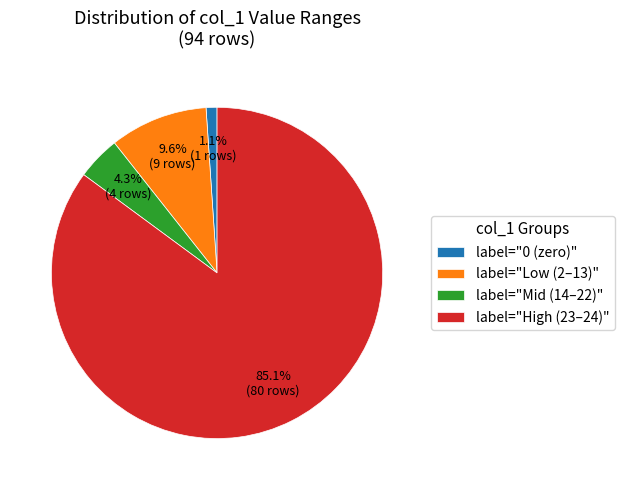

How many segments does this pie chart have?

4